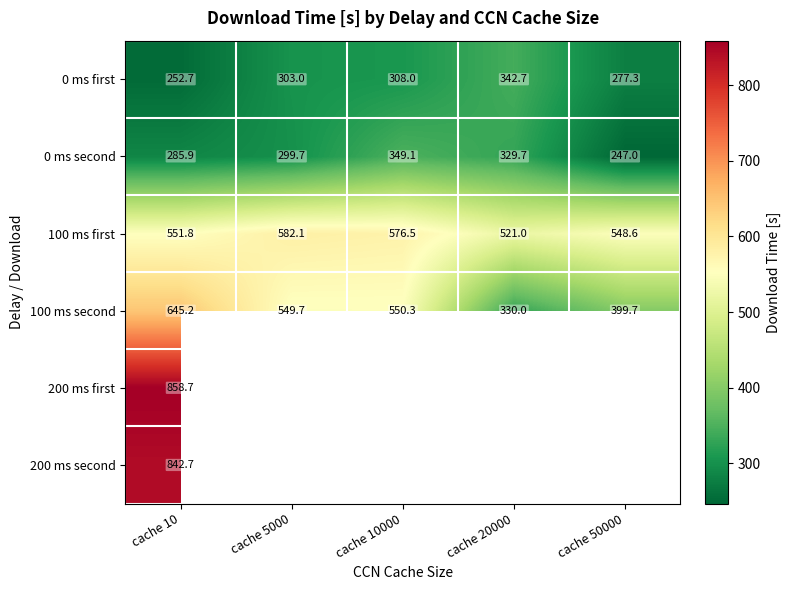

Is it true that 100 ms first equals 734.0 at cache 20000?

False